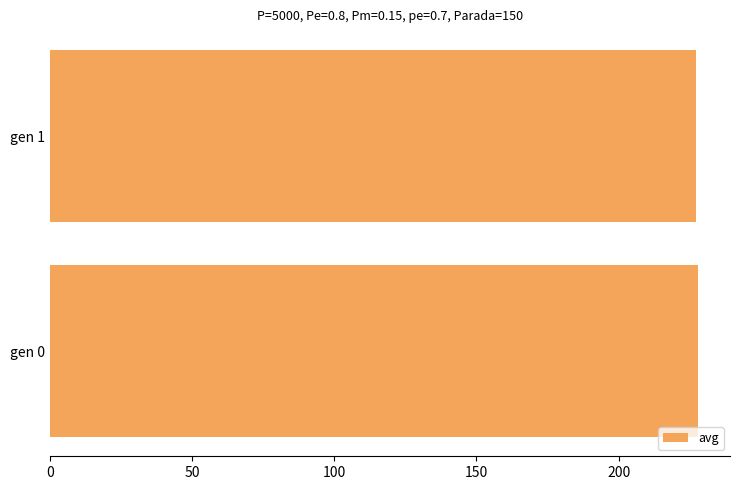

Count the number of data series in this chart.

1